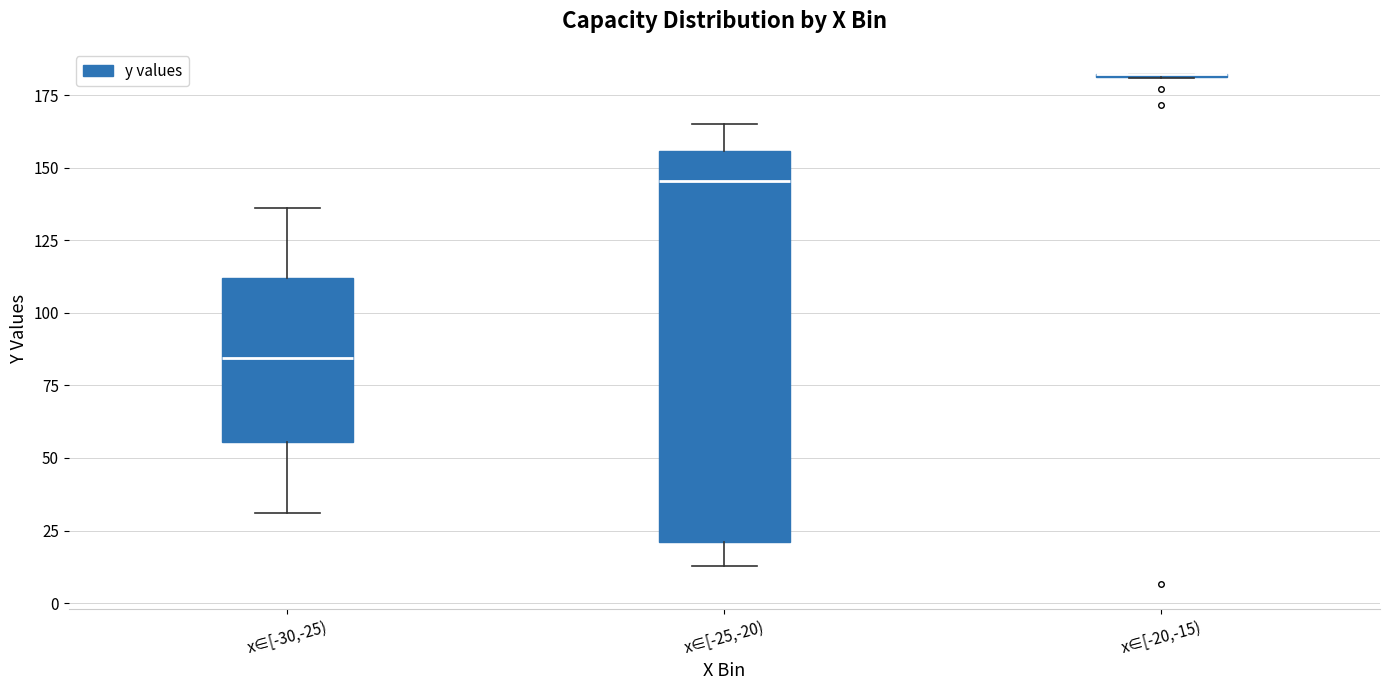

Reading left to right, read every box against the y-axis: the position of its median line, the range the box covers, and the ends of its whiskers. The values are not printed on the chart, so give them approximately, as read against the axis.

x∈[-30,-25): median 85, box 55 to 110, whiskers 30 to 135
x∈[-25,-20): median 145, box 20 to 155, whiskers 15 to 165
x∈[-20,-15): box collapsed to a line at 180, whiskers 180 to 180